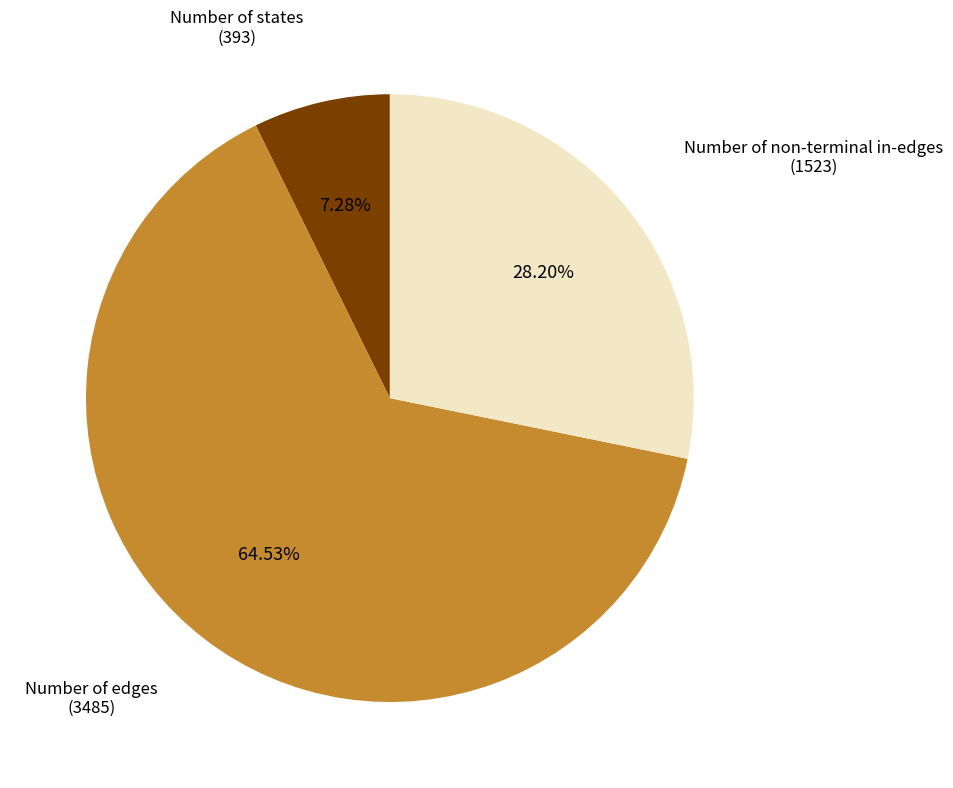

To the nearest percent, what is the difference between the largest and smallest slice percentages?

57%